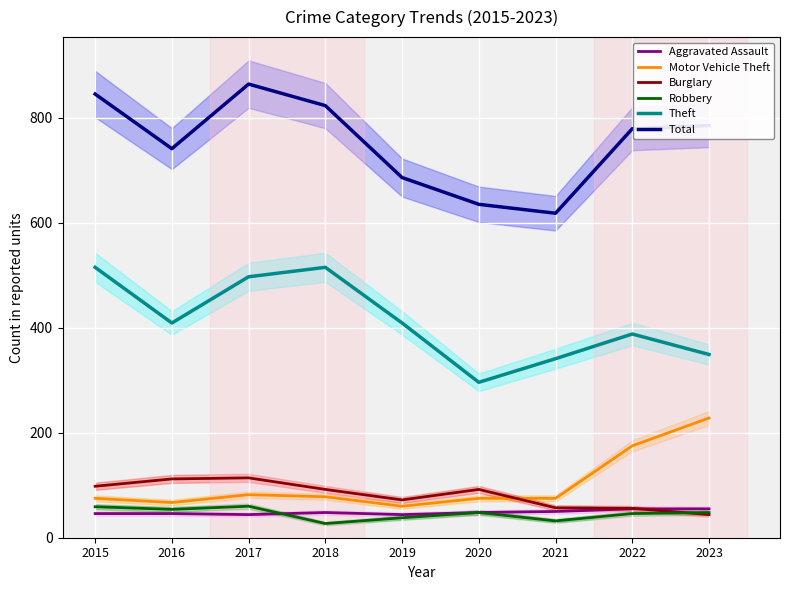

Which series has the largest total across all categories?

Total